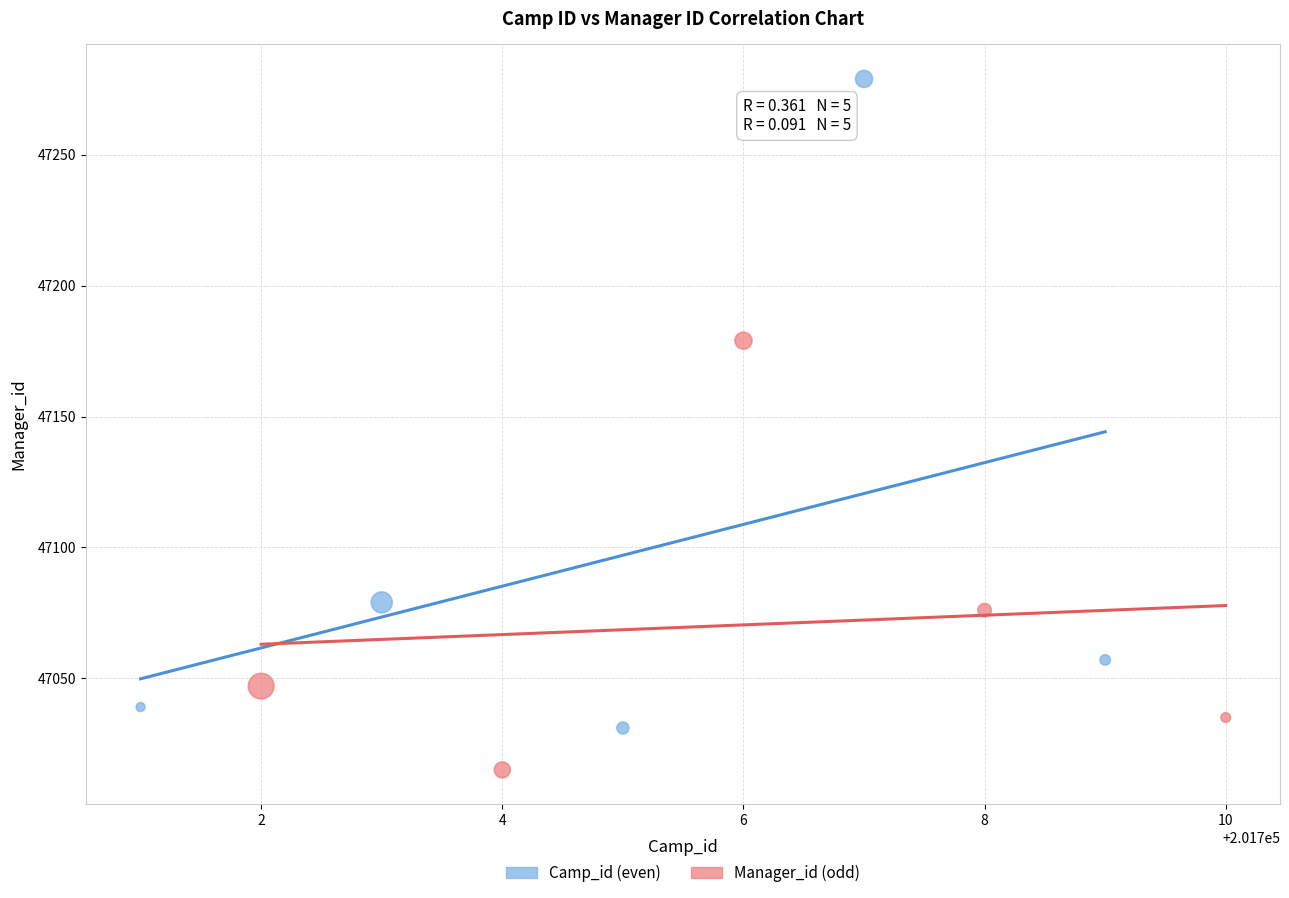

Which series contains the highest Y value?

Camp_id (even)